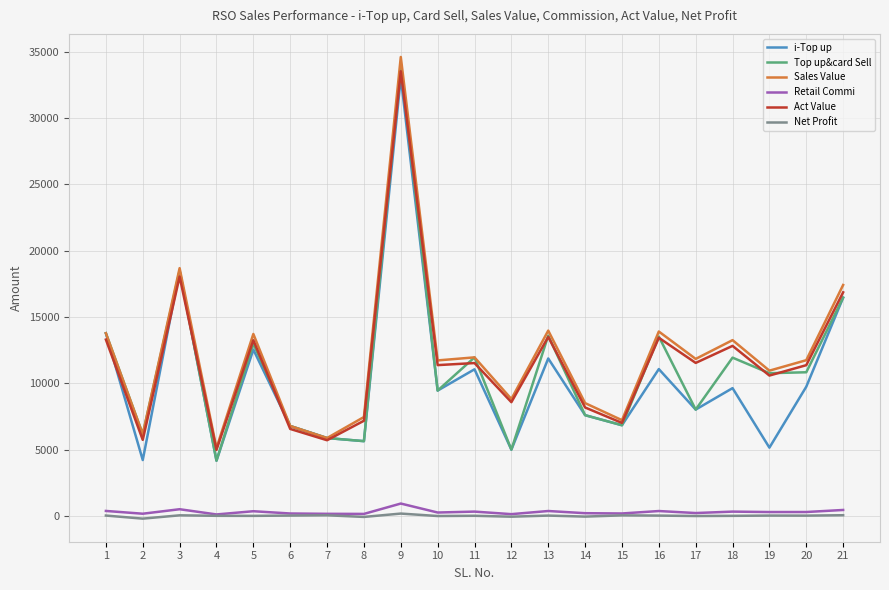

Which label corresponds to the largest value in the chart?

9